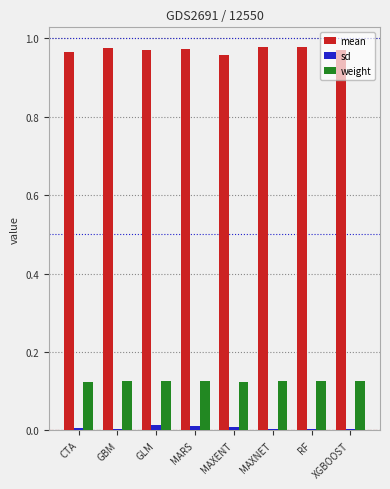

What is the label of the 1st bar from the left?

CTA